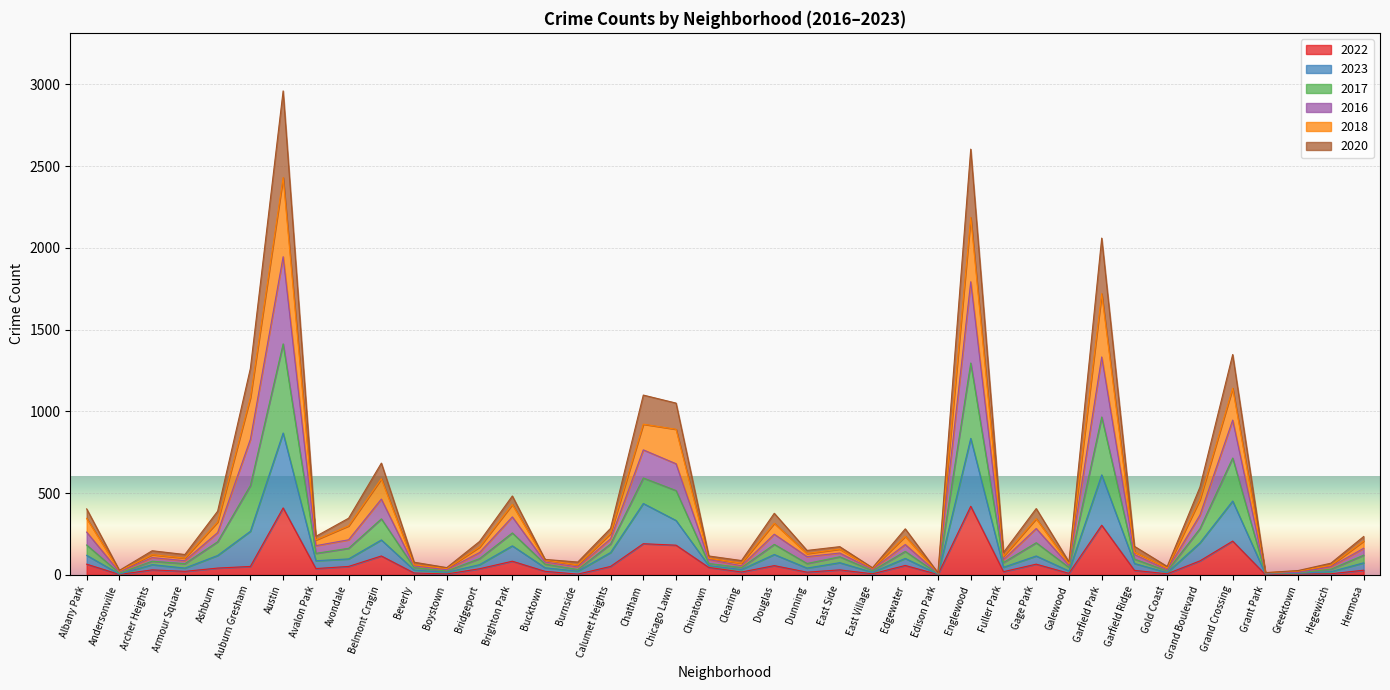

Is the value of 2022 at Boystown greater than the value of 2020 at Andersonville?

Yes